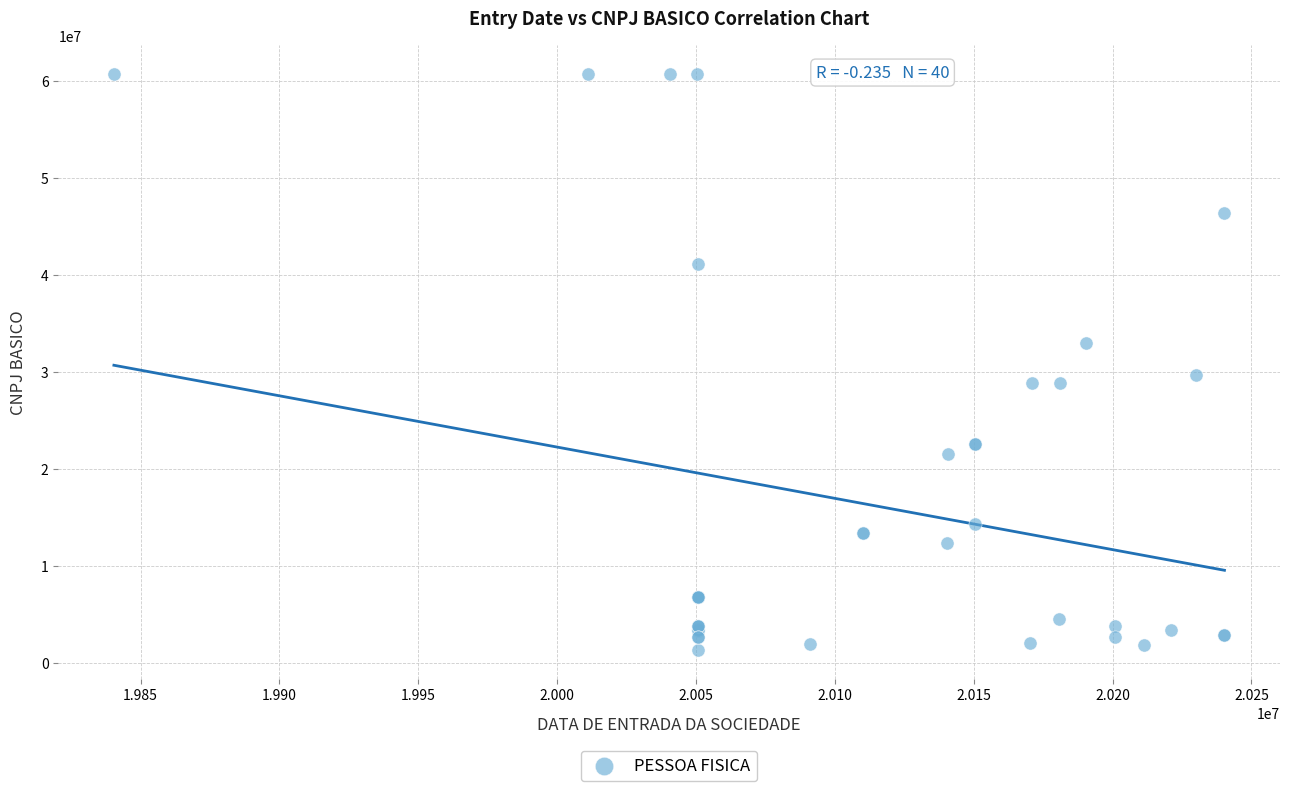

What Y value in the scatter plot is closest to 31045085?

29744778